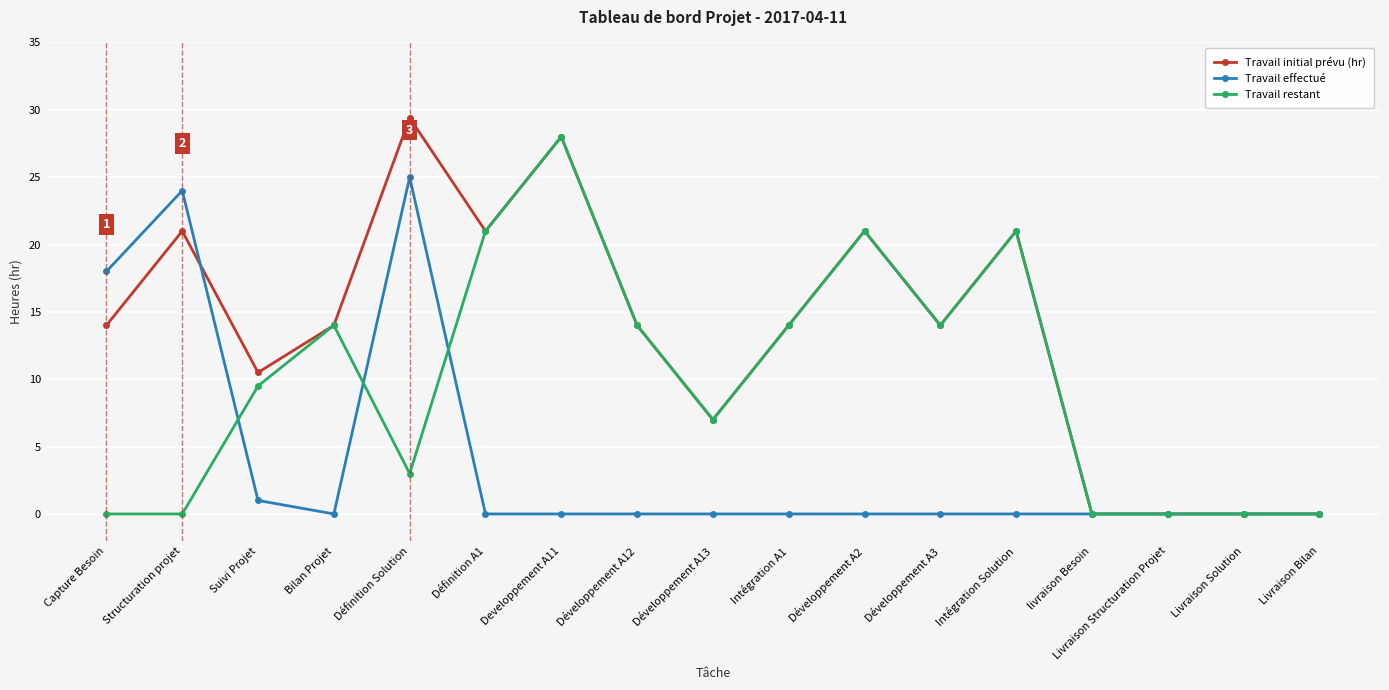

True or false: Travail effectué and Travail restant cross at least once.

True